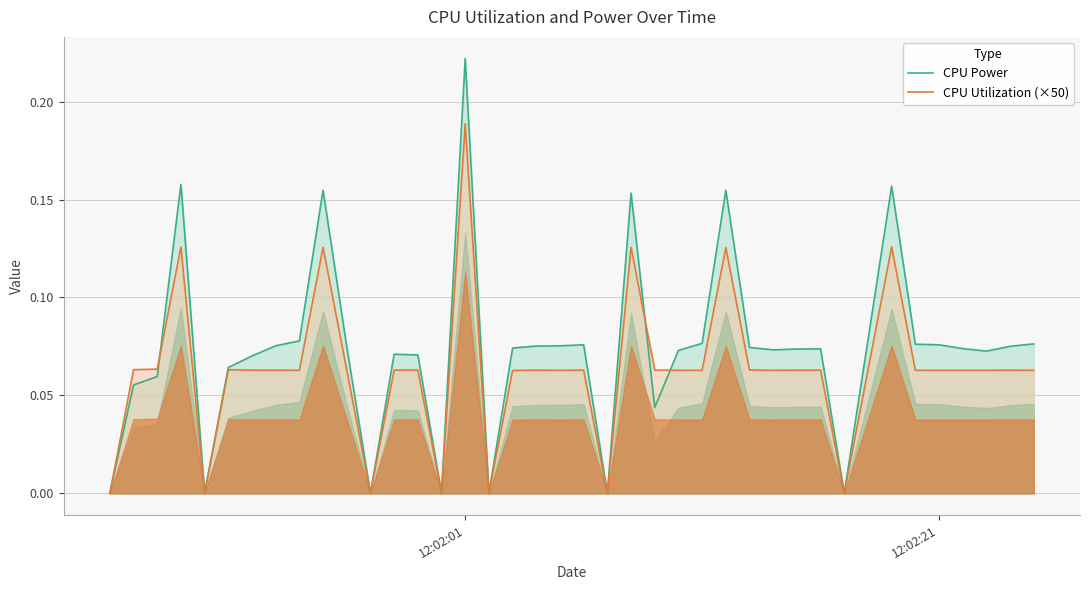

At which label does CPU Utilization (×50) reach its peak?

12:02:01